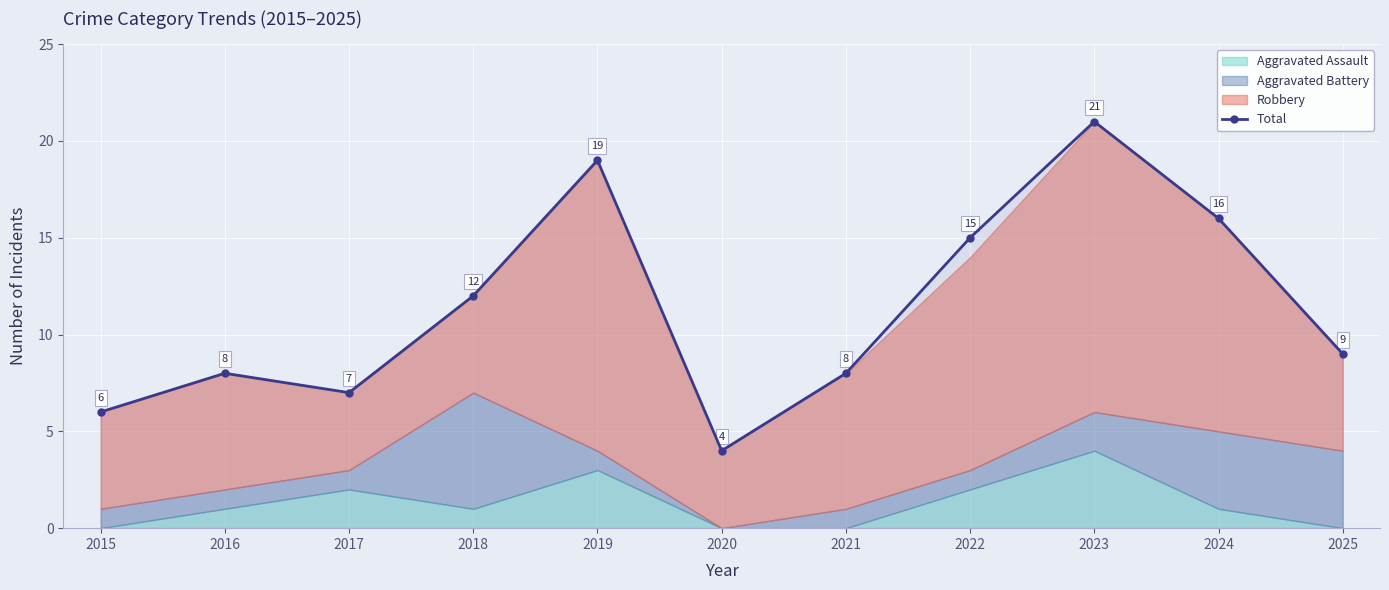

Reading left to right, extract all data points from this chart.

2015=6	2016=8	2017=7	2018=12	2019=19	2020=4	2021=8	2022=15	2023=21	2024=16	2025=9